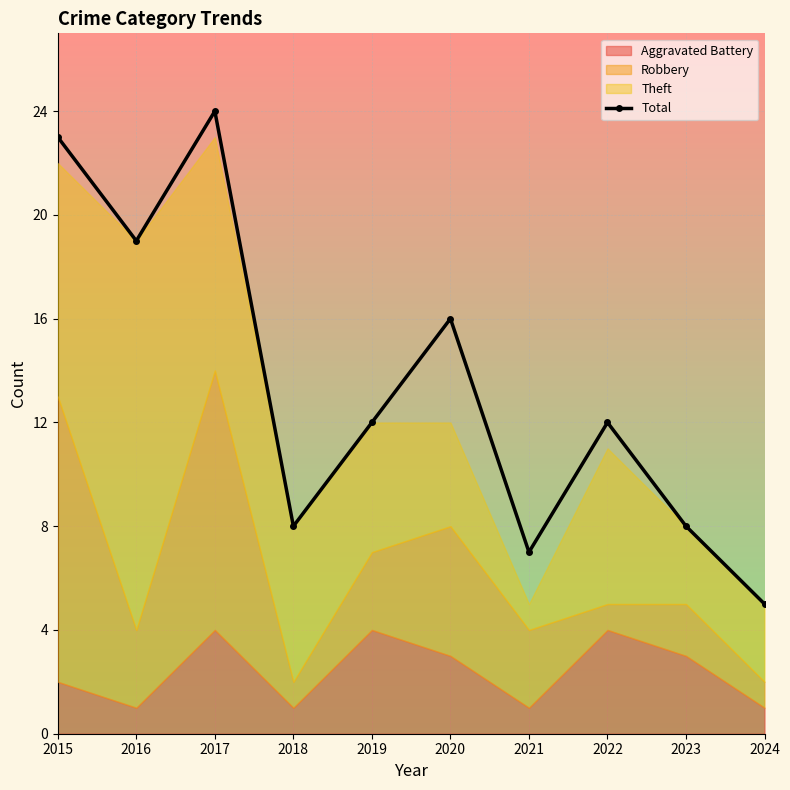

Count the number of categories in the chart.

10